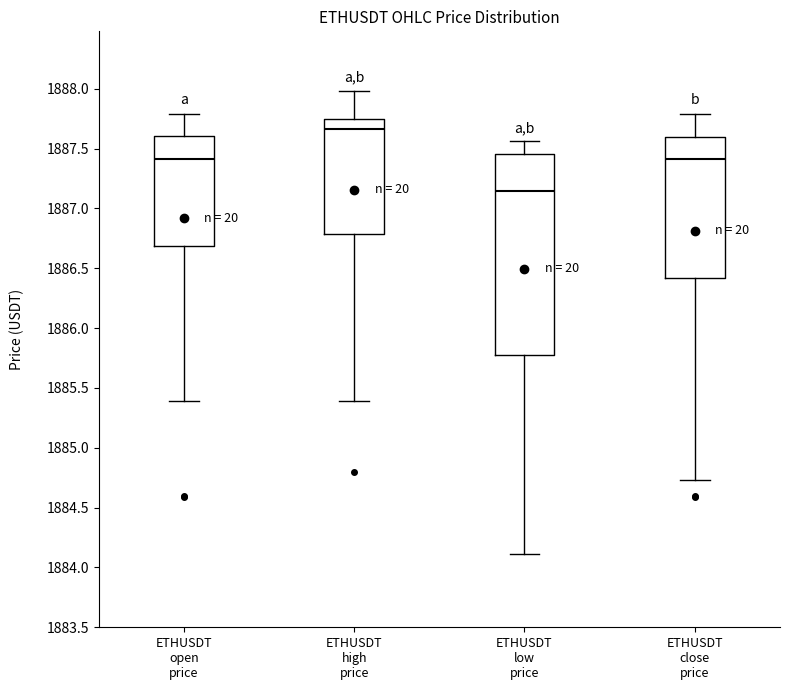

Which box's median line is the highest?

ETHUSDT high price